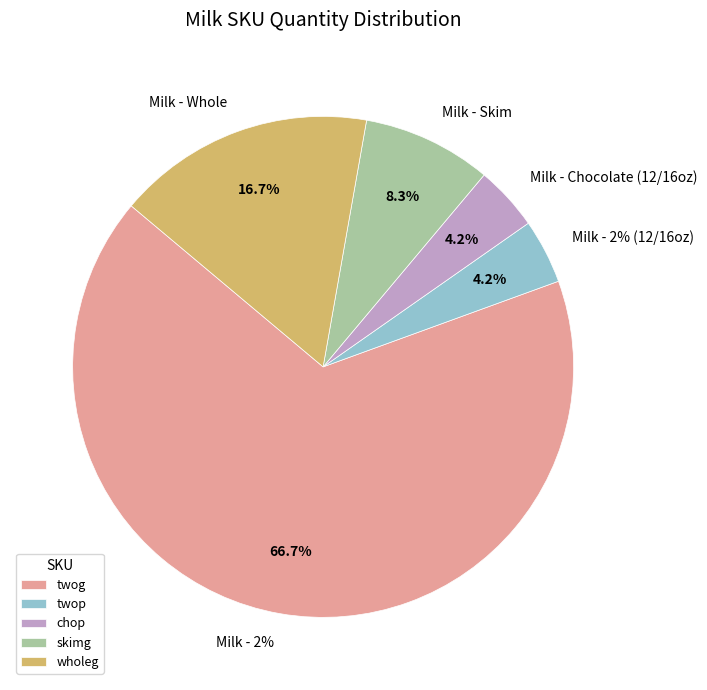

How many slices are in this pie chart?

5